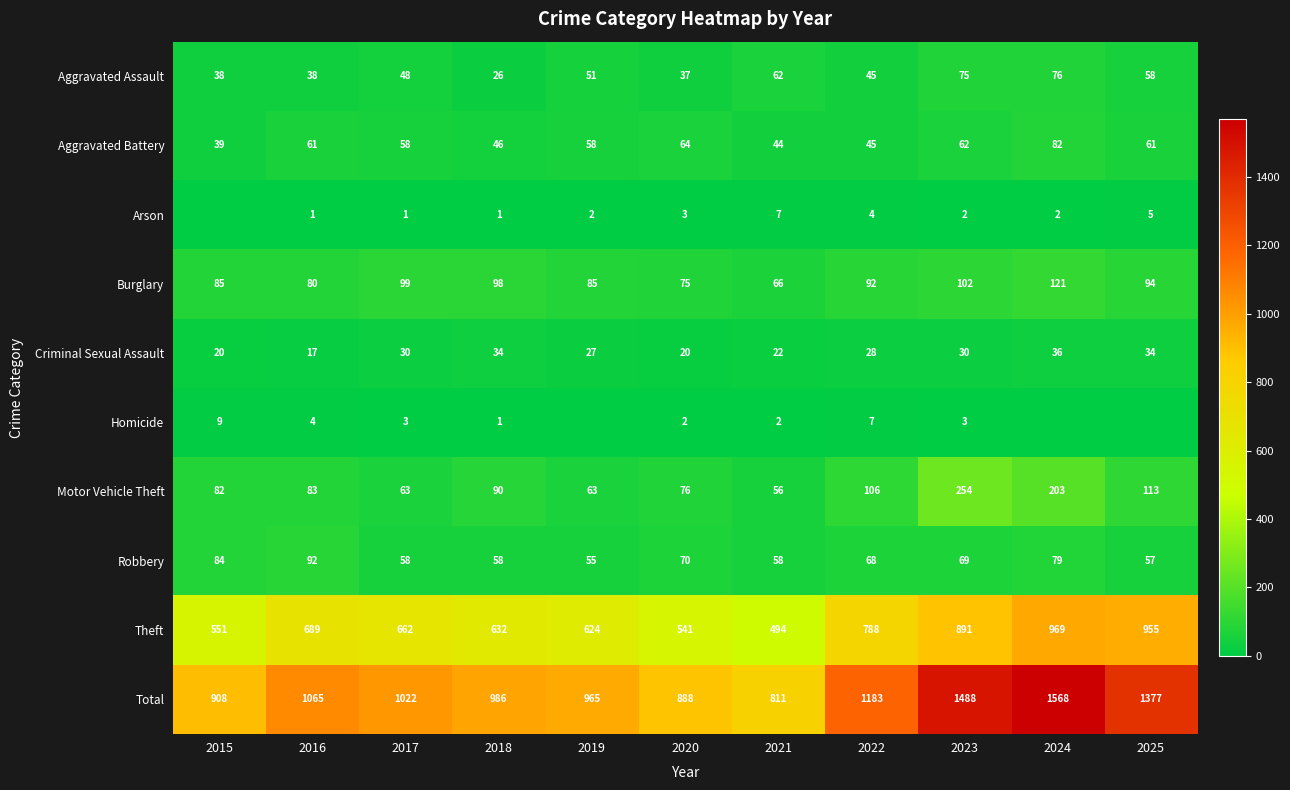

What is the average value of the Theft series?

709